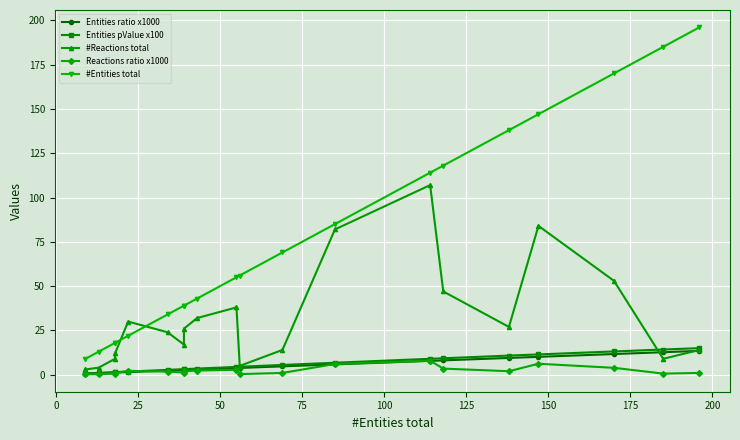

Is the value of Entities ratio x1000 at 18 greater than the value of #Reactions total at 11?

No